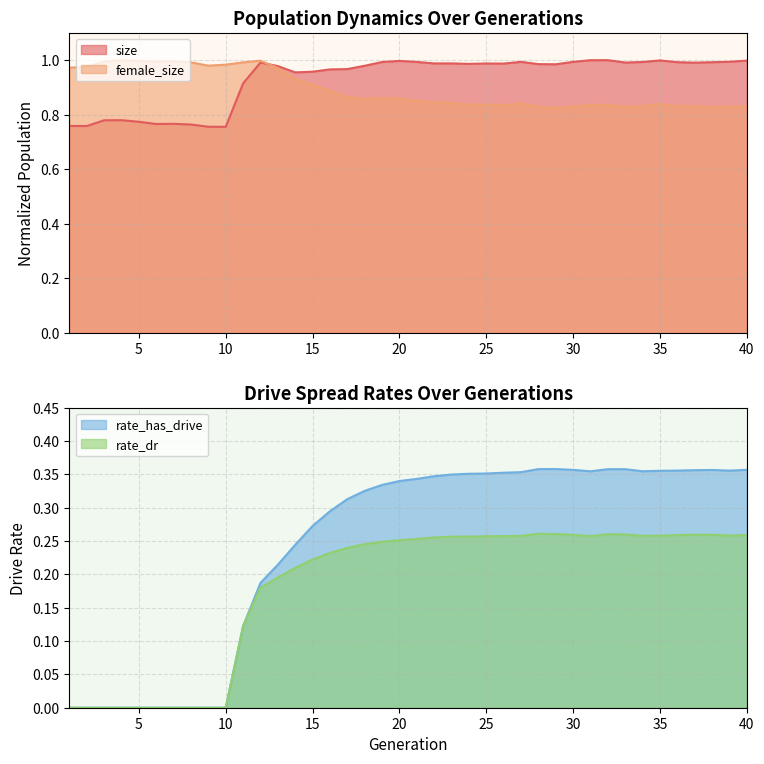

True or false: rate_dr and female_size cross at least once.

False